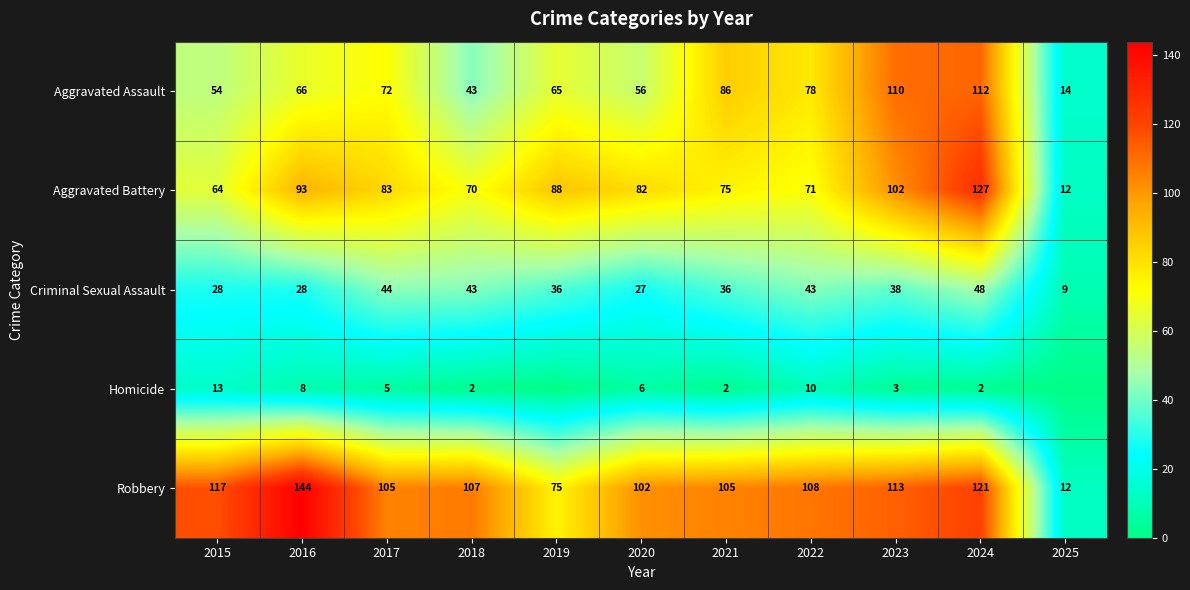

What is the total value across all series at 2024?

410